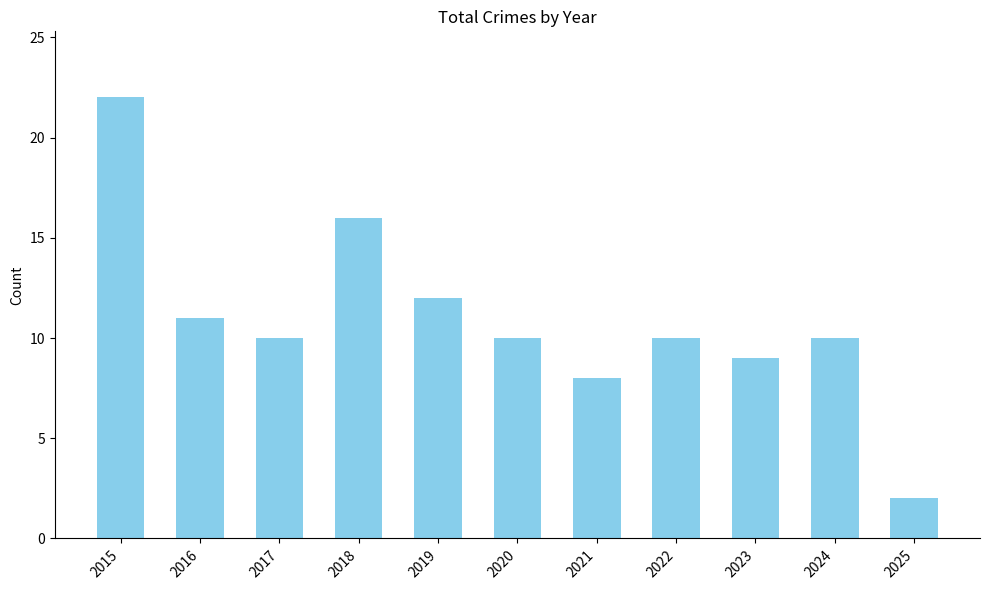

Which has a higher value, 2016 or 2018?

2018